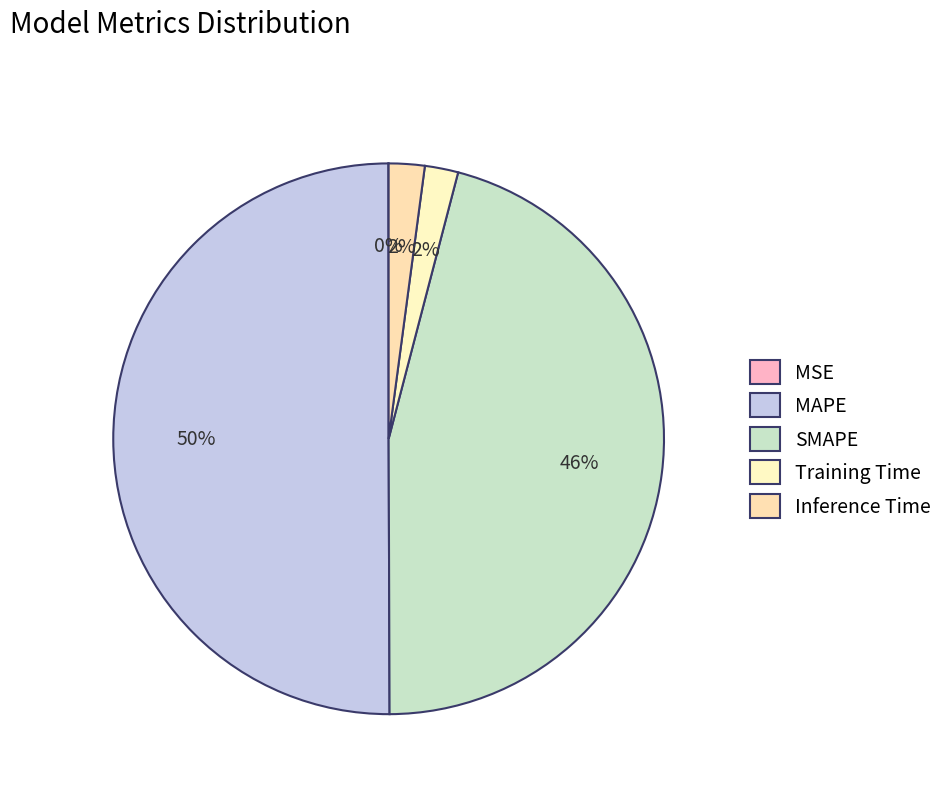

Rank the categories by value from highest to lowest.

MAPE, SMAPE, Inference Time, Training Time, MSE